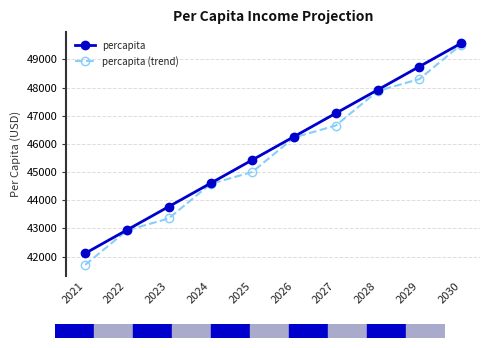

What is the total value across all series at 2024?

89182.1